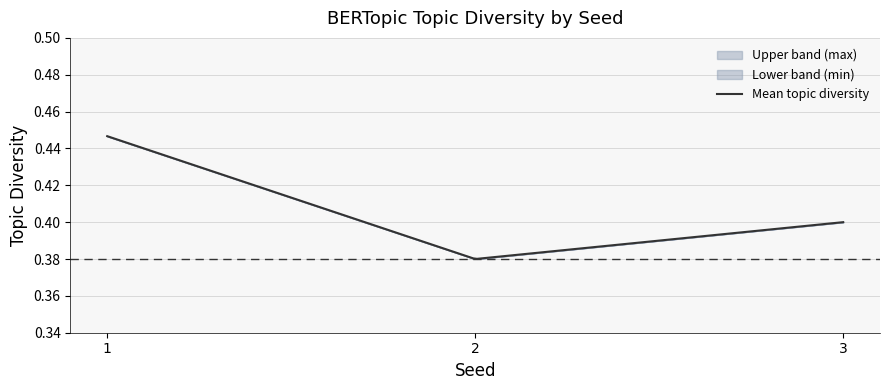

At which label does (1, 2) reach its peak?

1